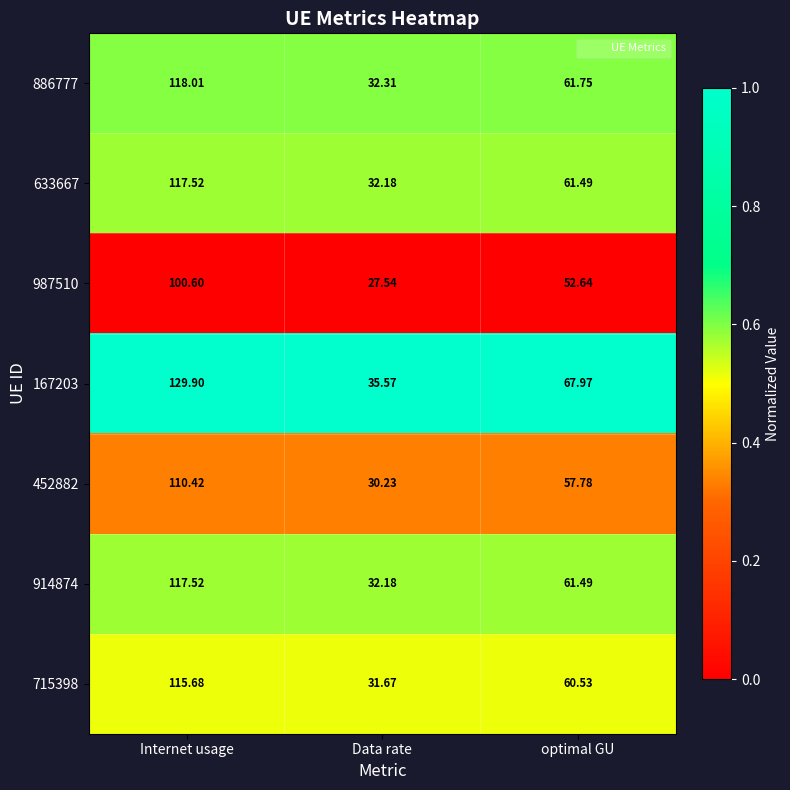

Rank the categories by 886777 value from lowest to highest.

Data rate, optimal GU, Internet usage